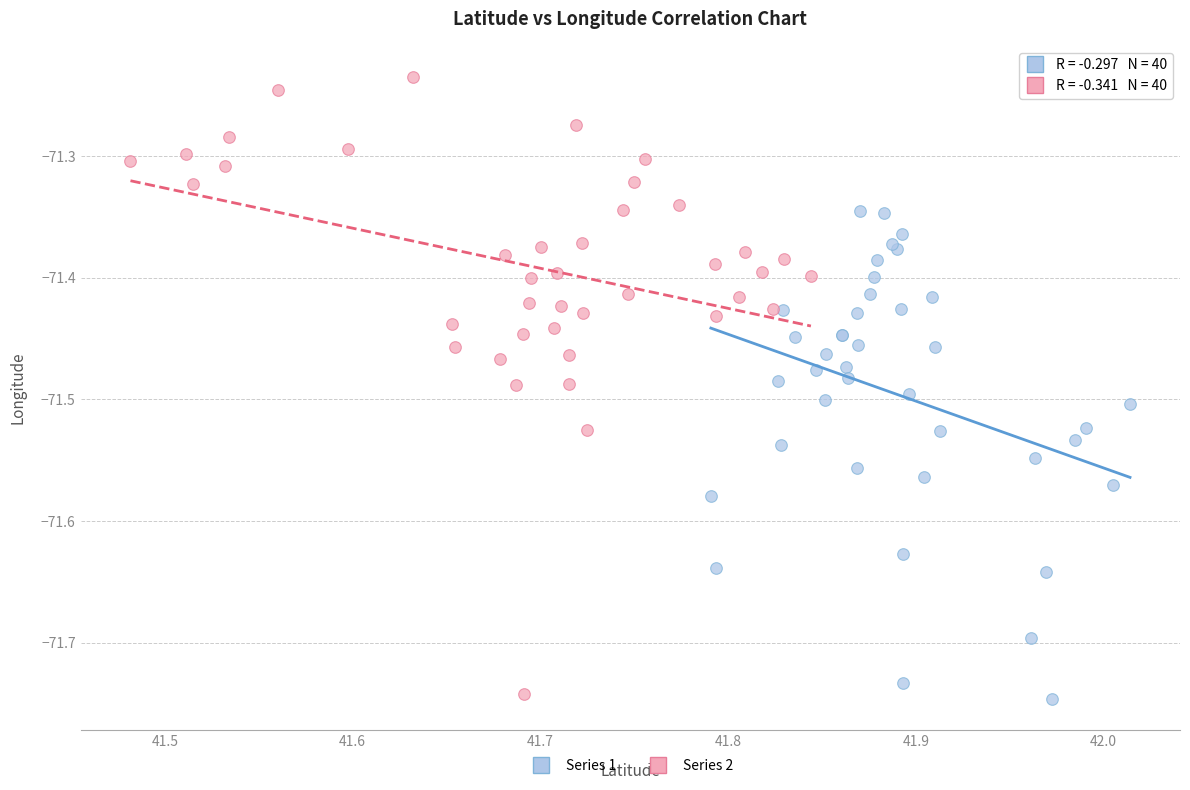

Which series has the largest Y range (max minus min)?

Series 2